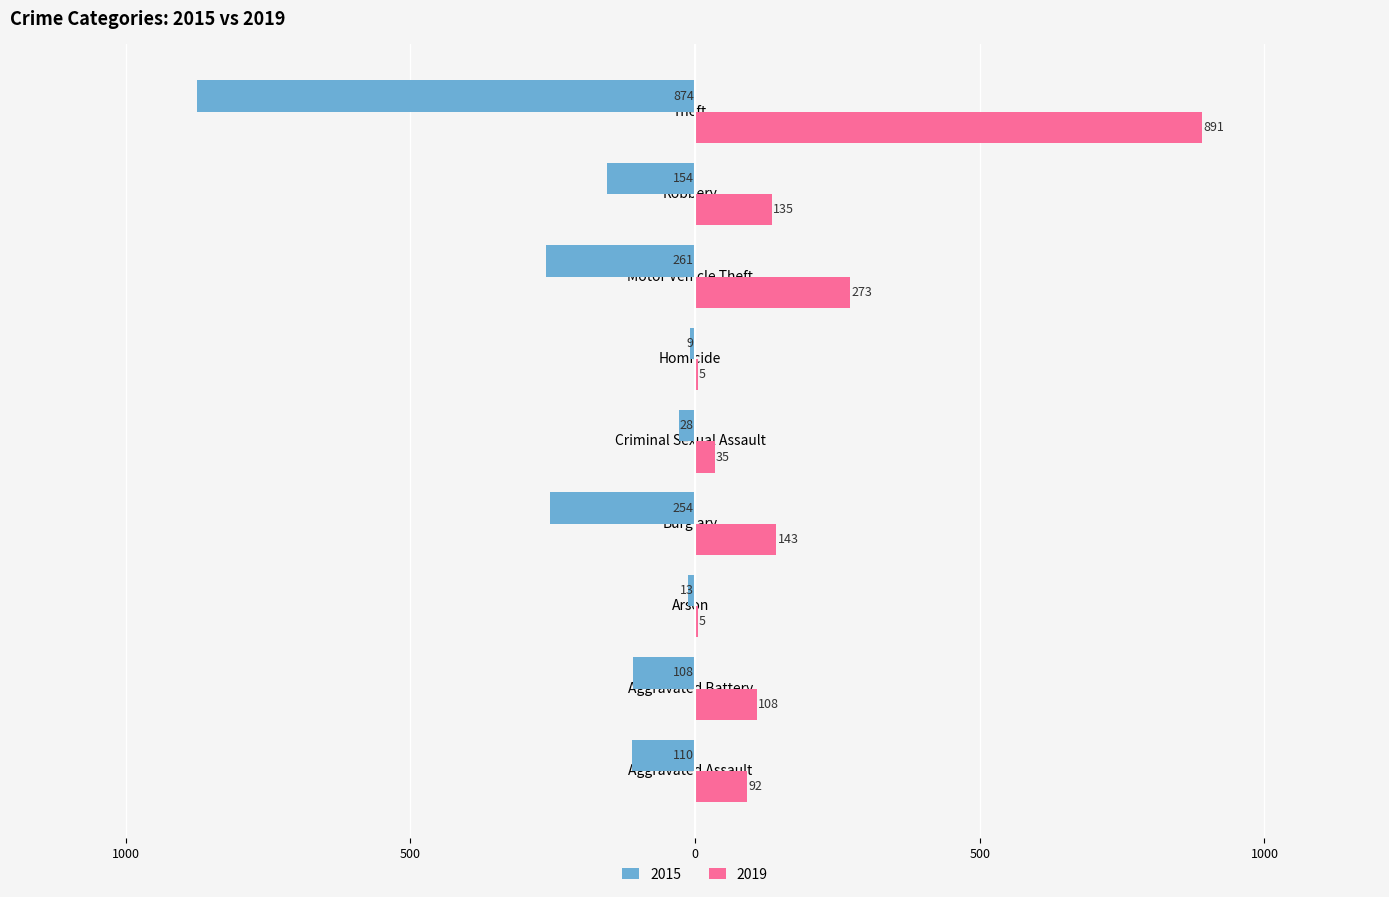

Between Arson and Theft, which series saw the biggest shift?

2019